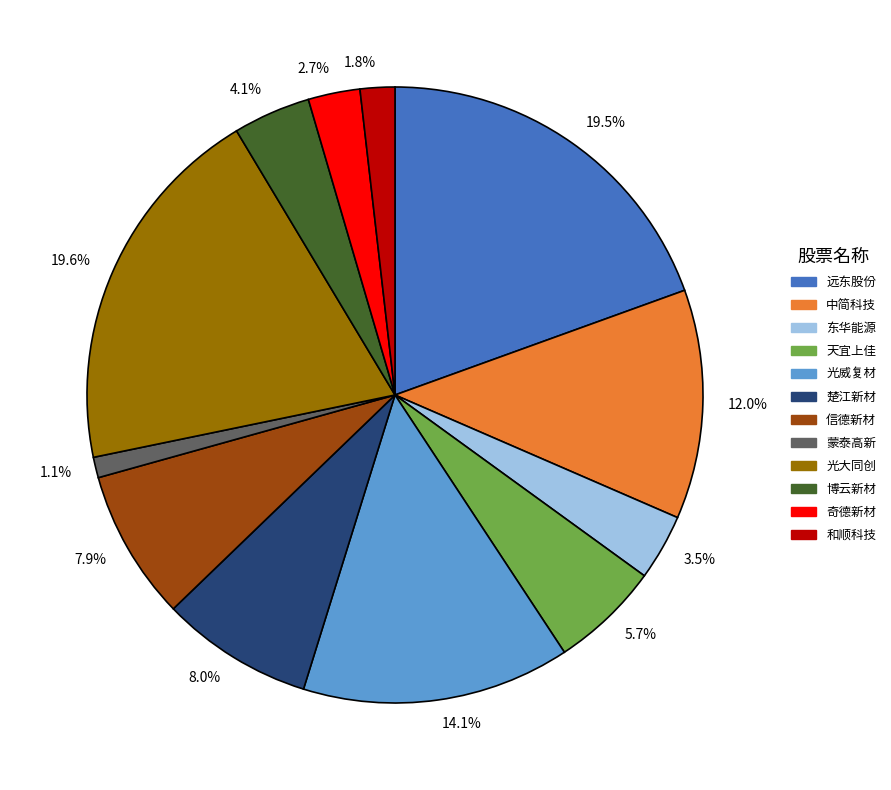

Which slice is the smallest?

1.1%